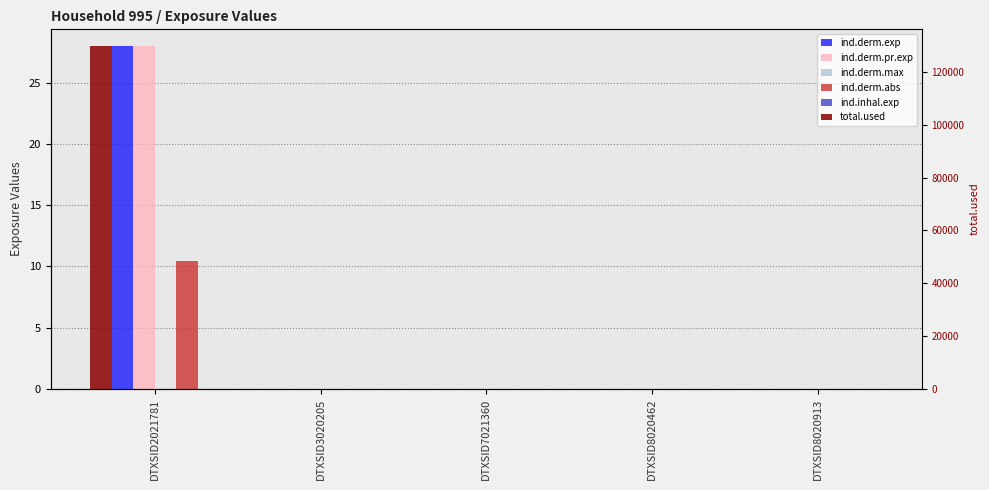

What is the value of the total.used bar at the 1st from the left?

129708.2